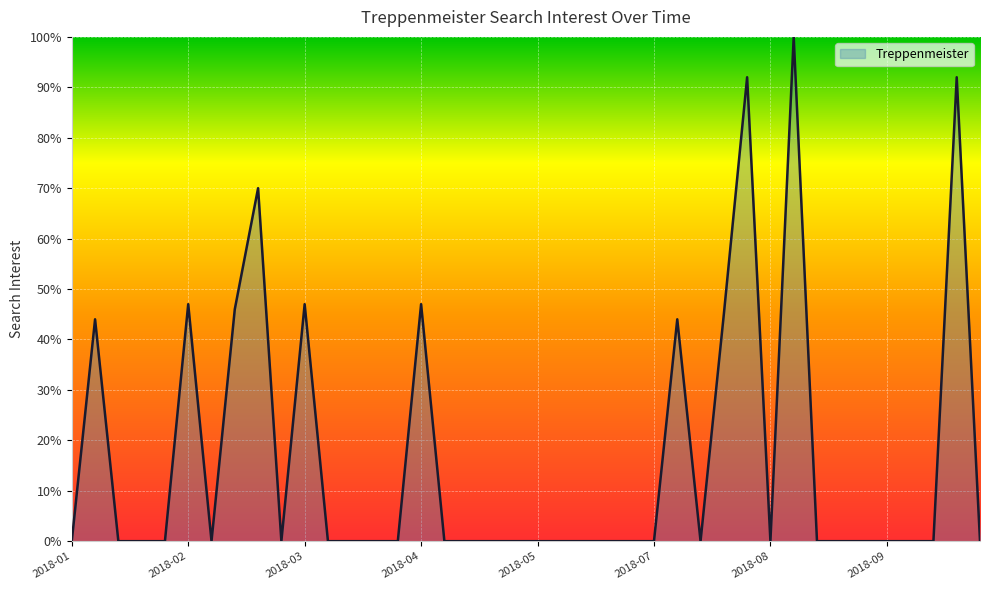

What is the difference between the maximum and minimum values?

100